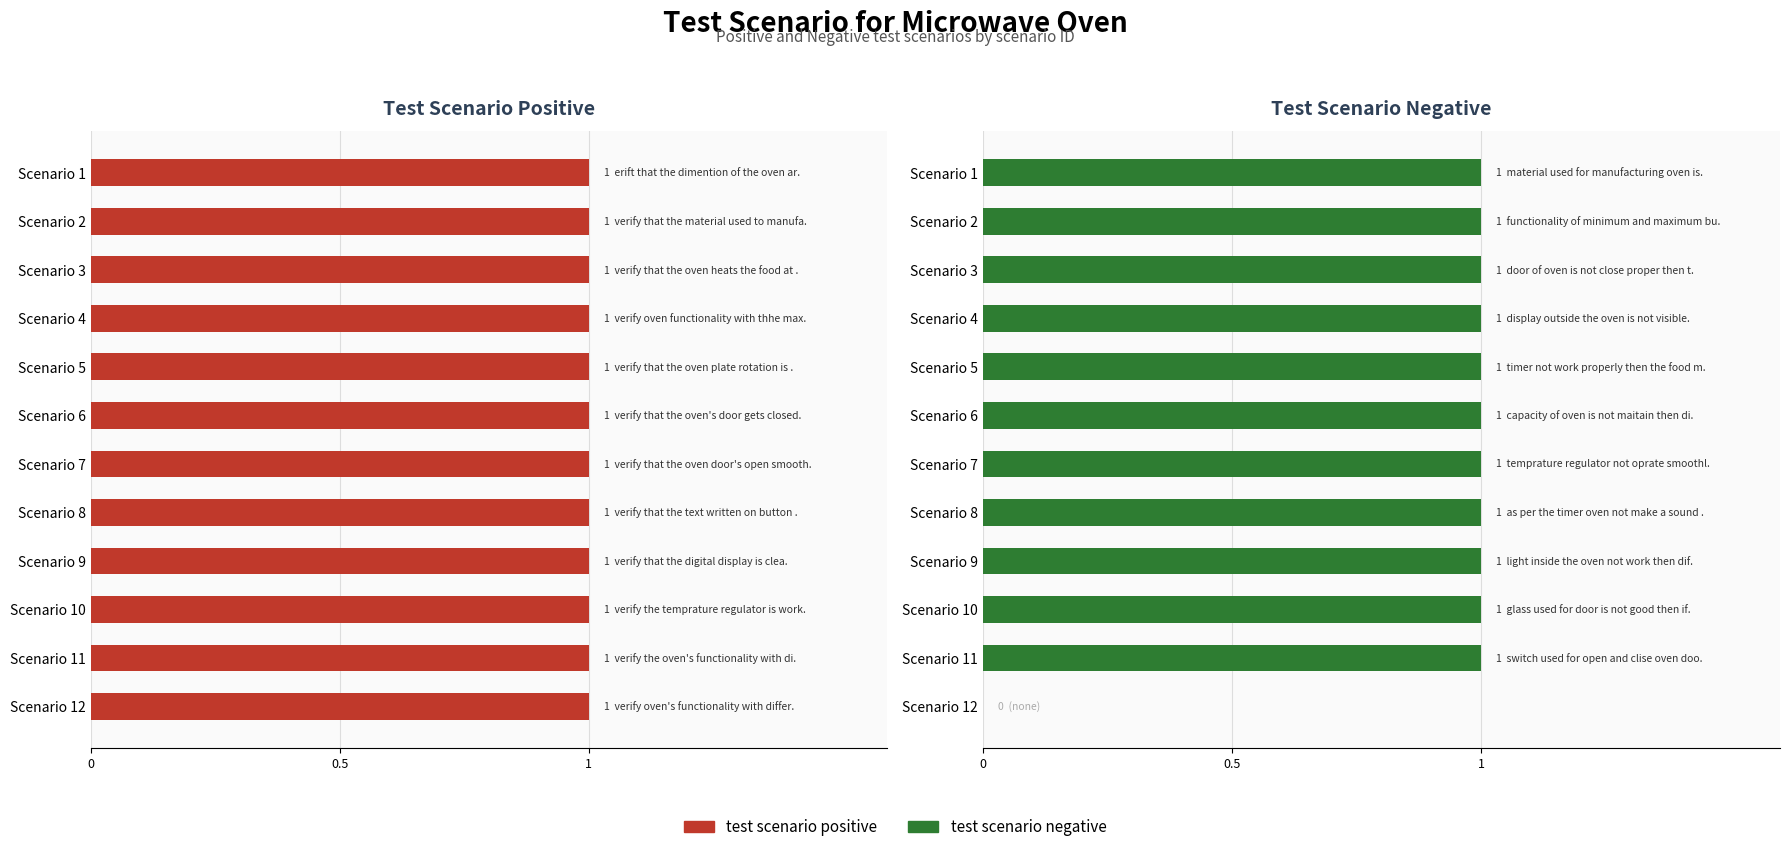

How many positive values does the test scenario negative series have?

11